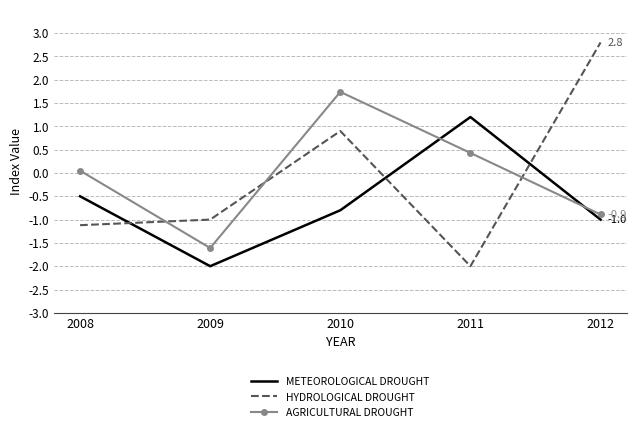

True or false: METEOROLOGICAL DROUGHT has a value of -1.0 at 2012.

True